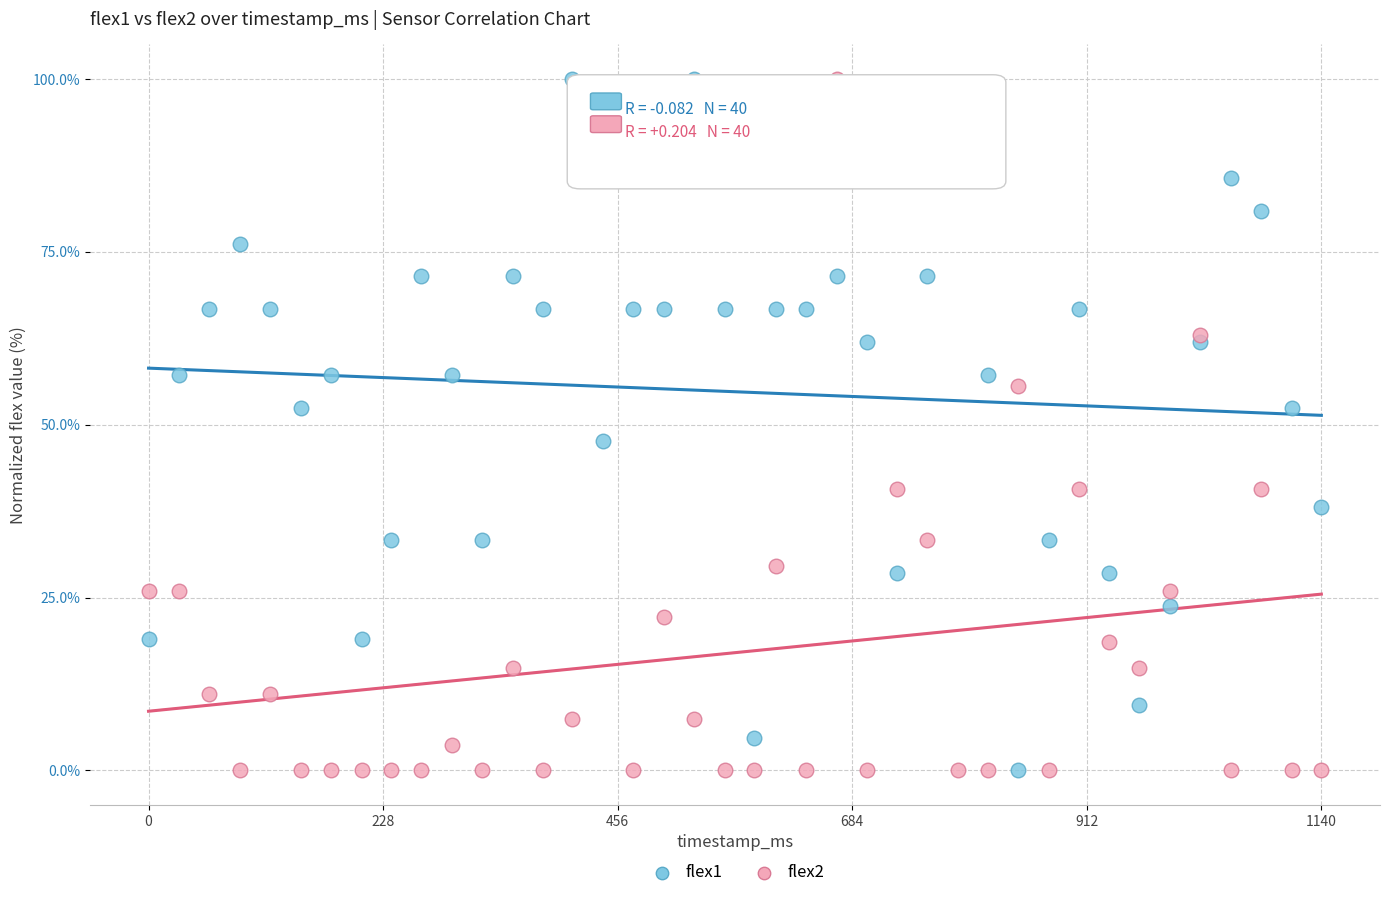

What is the X range (max minus min) for the scatter plot?

1140.0